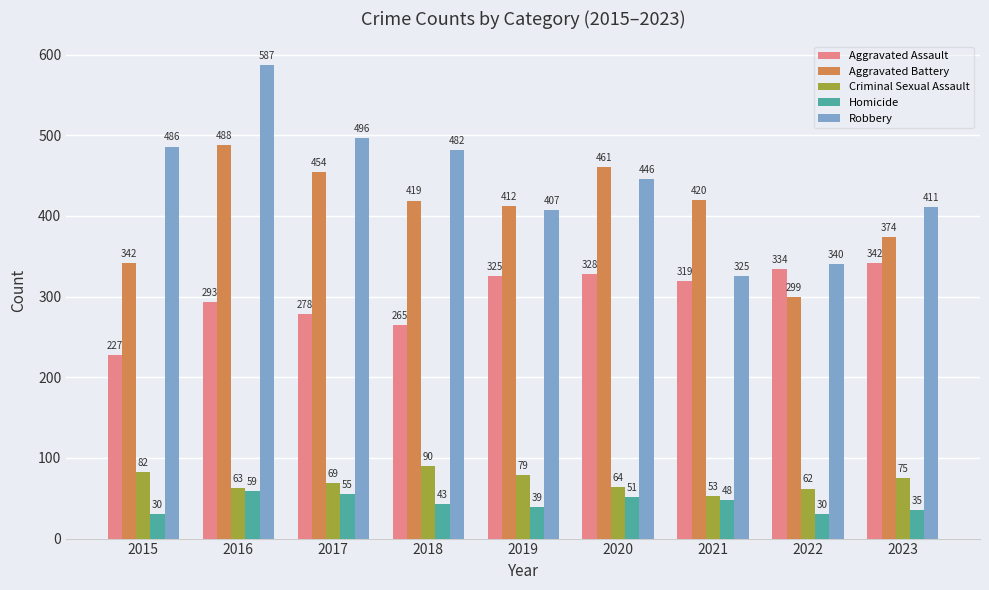

List the series in order of their peak value, highest first.

Robbery, Aggravated Battery, Aggravated Assault, Criminal Sexual Assault, Homicide